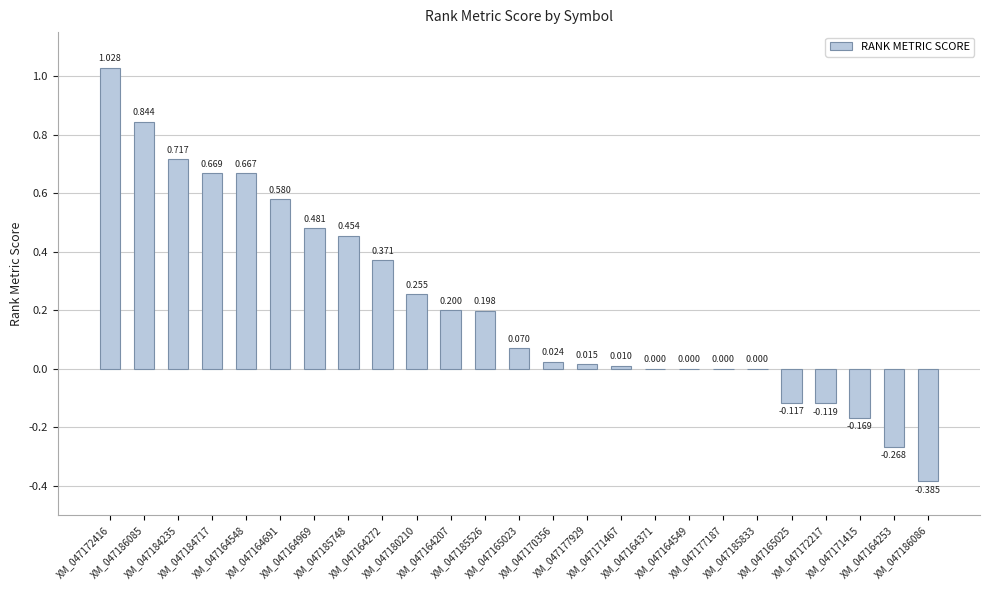

Where does the data first go above 0?

XM_047172416